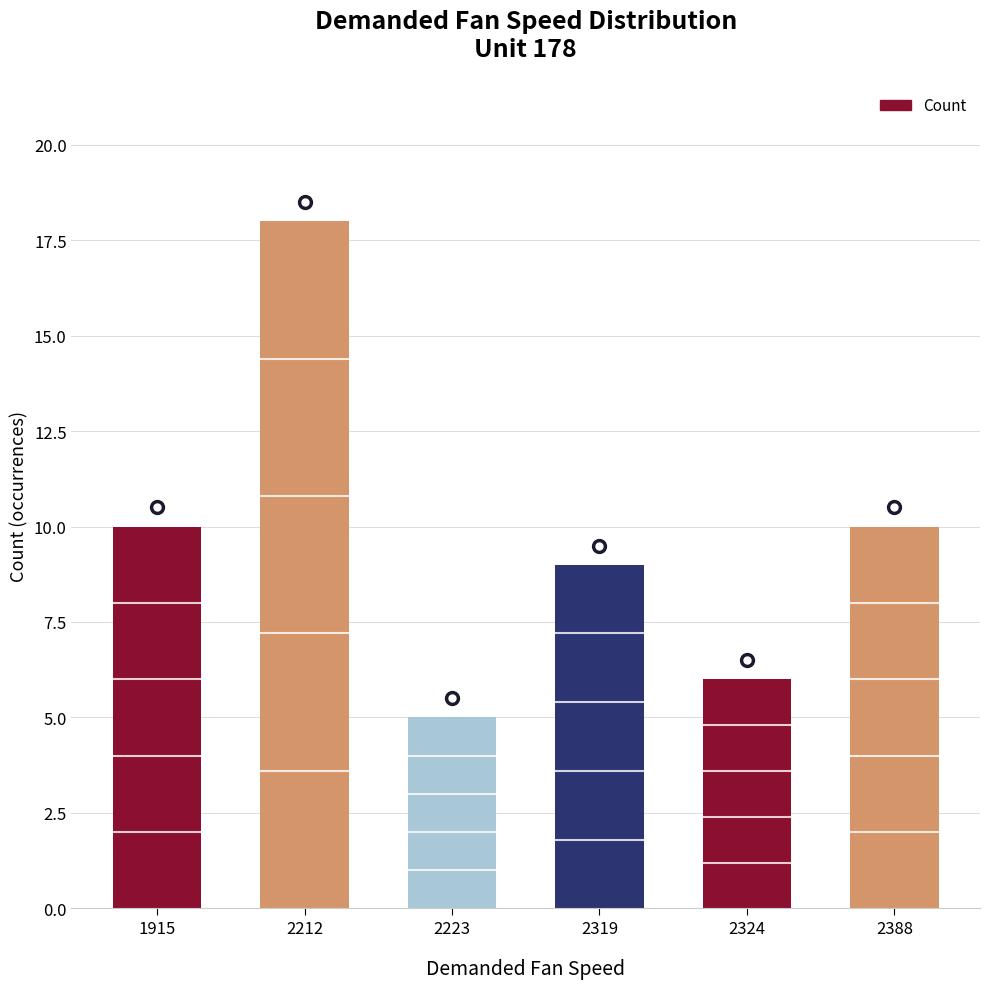

What is the smallest value displayed?

5